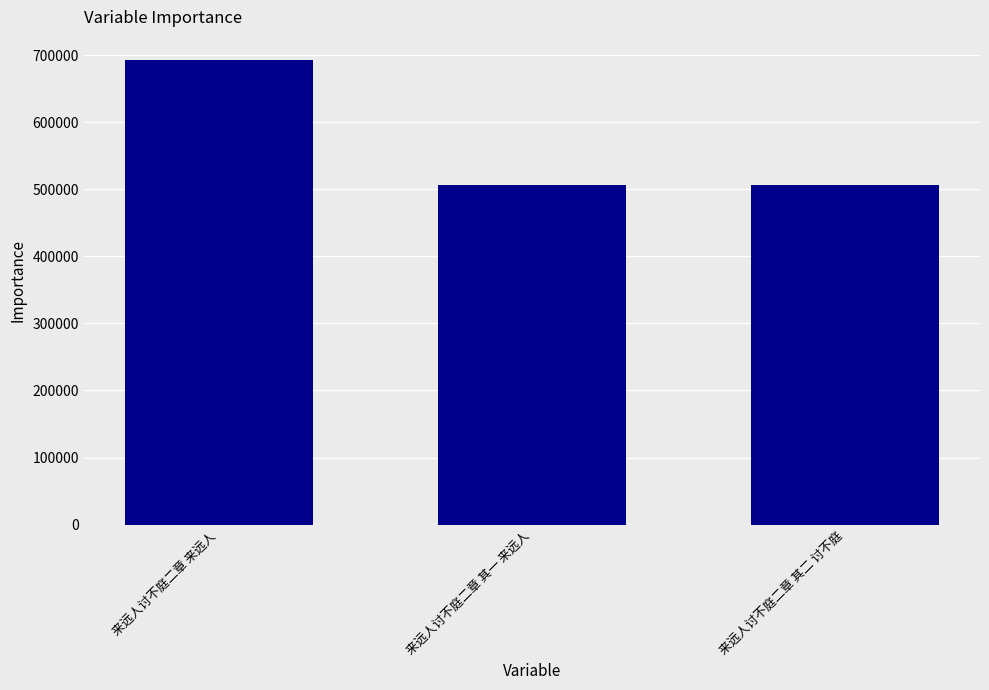

What is the maximum value shown in the chart?

692613